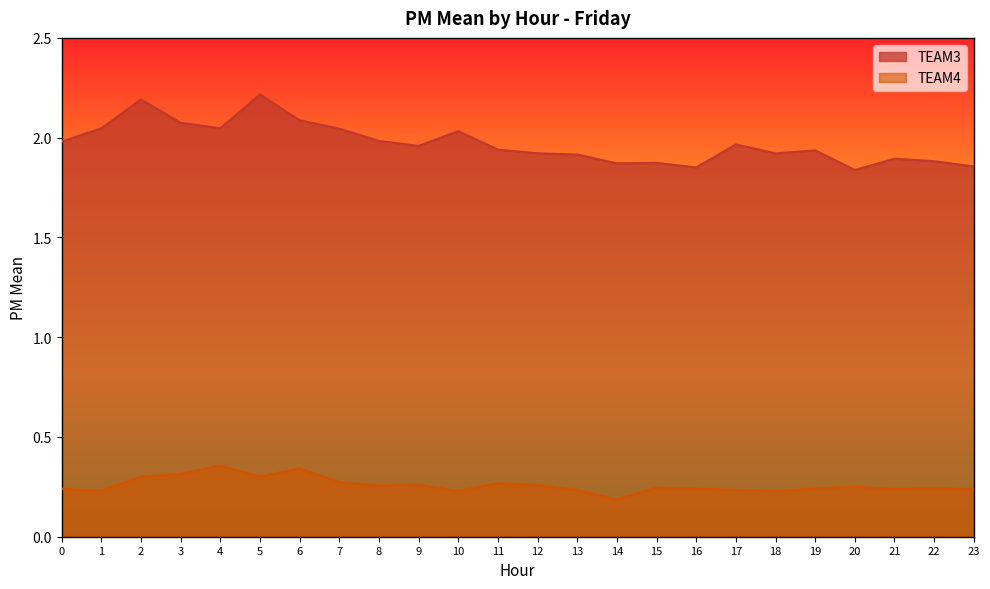

What are all the series names shown in the legend?

TEAM3, TEAM4